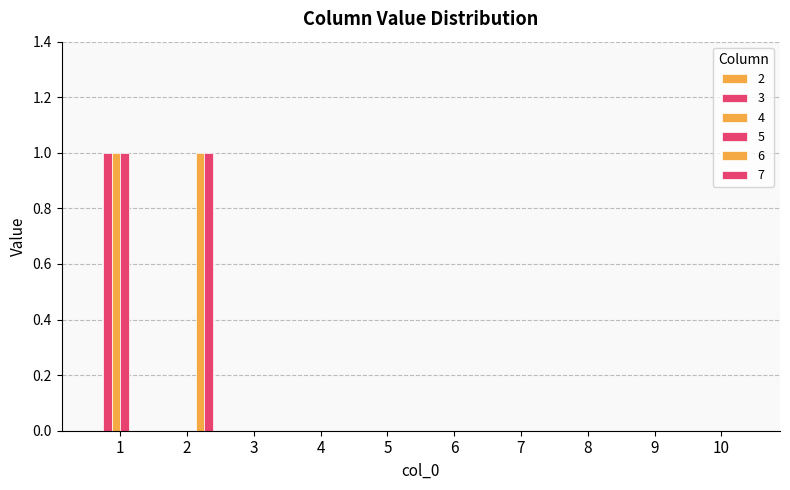

Which category has the highest value in the 3 series?

1